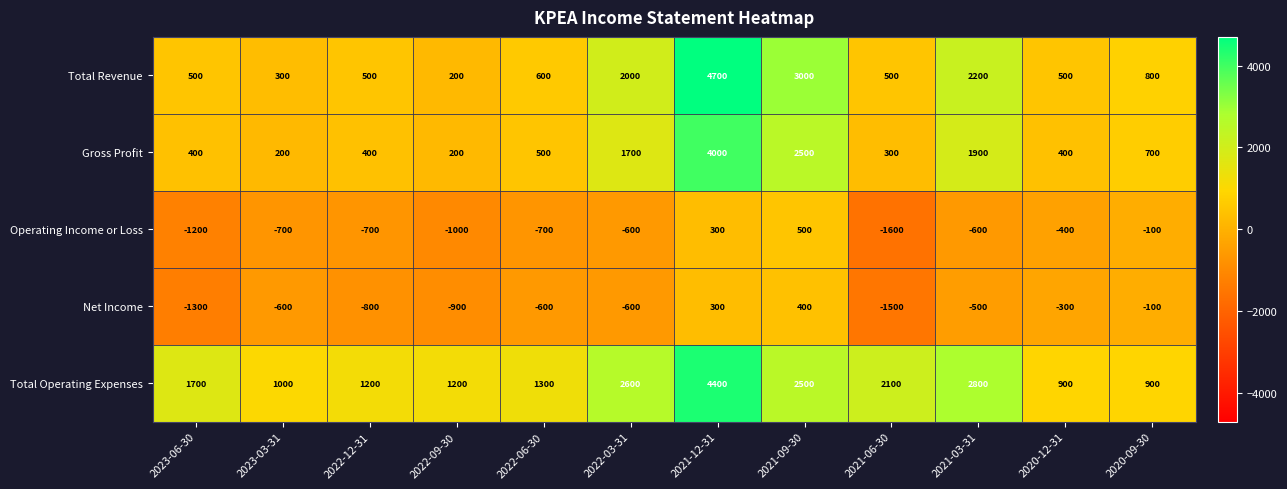

What is the sum of the Operating Income or Loss values at 2021-03-31 and 2020-12-31?

-1000